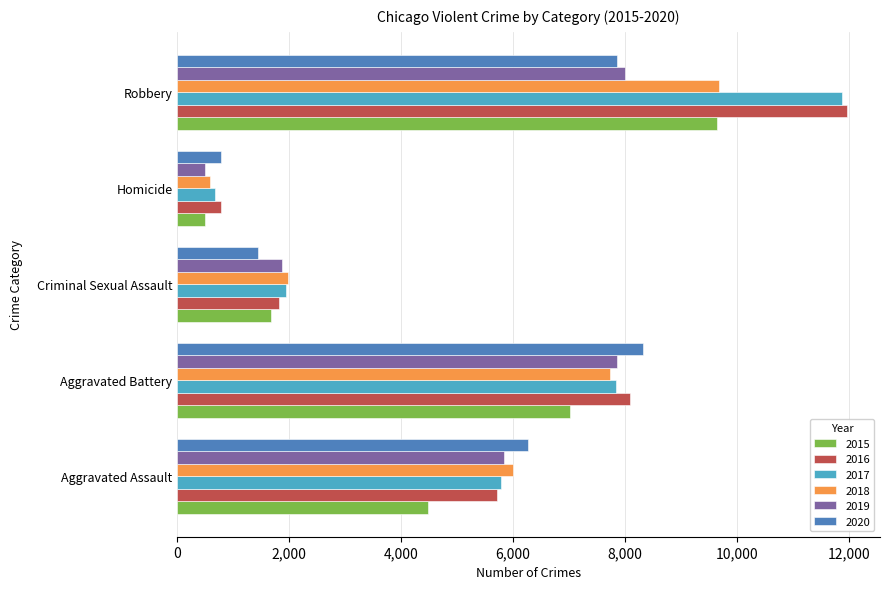

Rank the categories by 2017 value from lowest to highest.

Homicide, Criminal Sexual Assault, Aggravated Assault, Aggravated Battery, Robbery